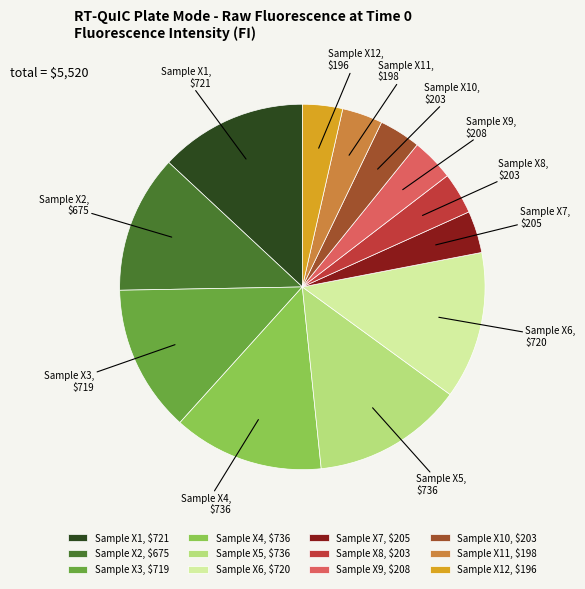

What is the ratio of the value at Sample X6 to the value at Sample X9?

3.5